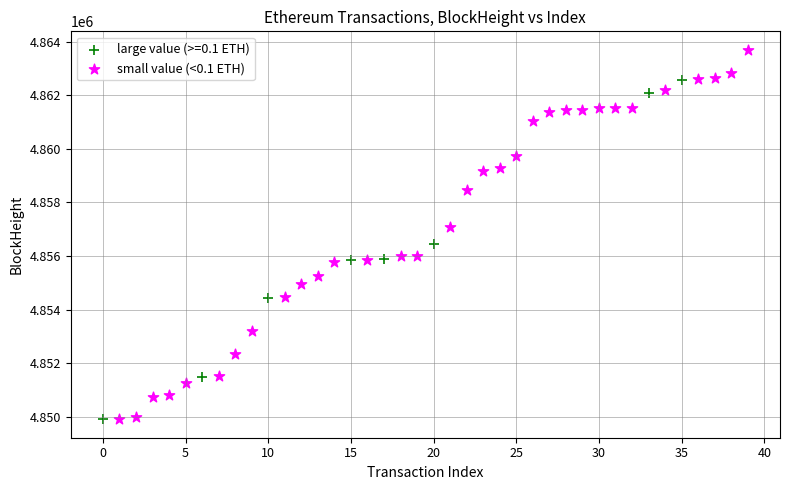

Which series reaches the maximum Y coordinate?

small value (<0.1 ETH)